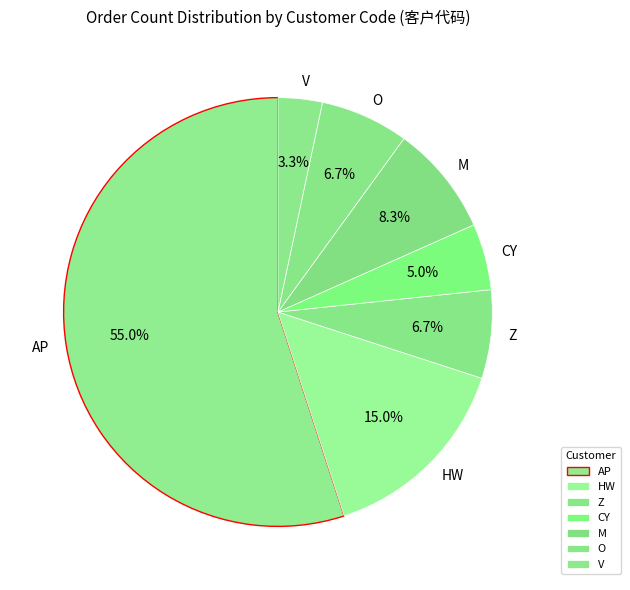

To the nearest percent, what is the average slice percentage?

14%